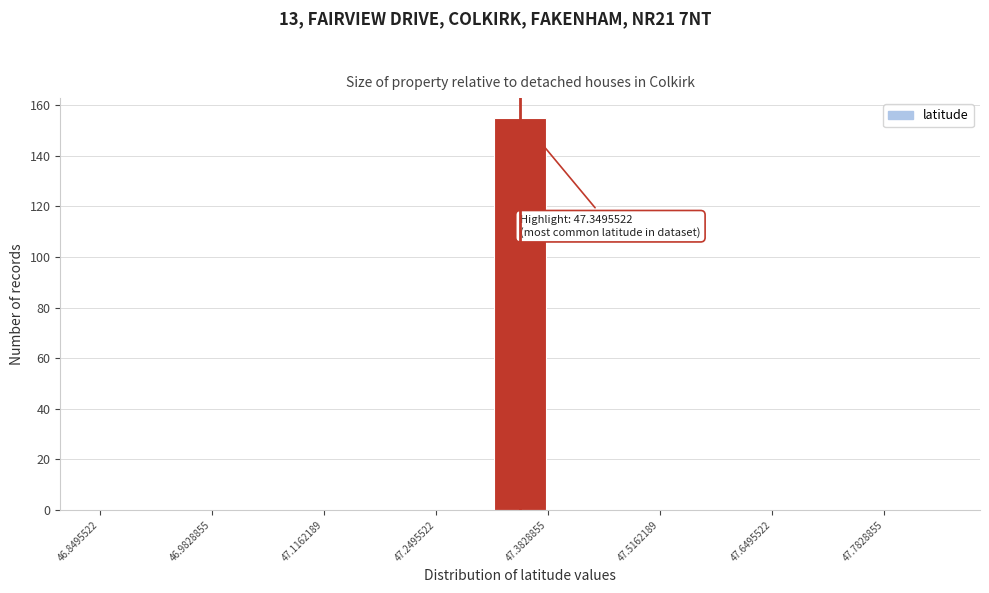

Around what value on the x-axis is the tallest bar? Give the approximate position of its centre, as read against the axis.

47.34